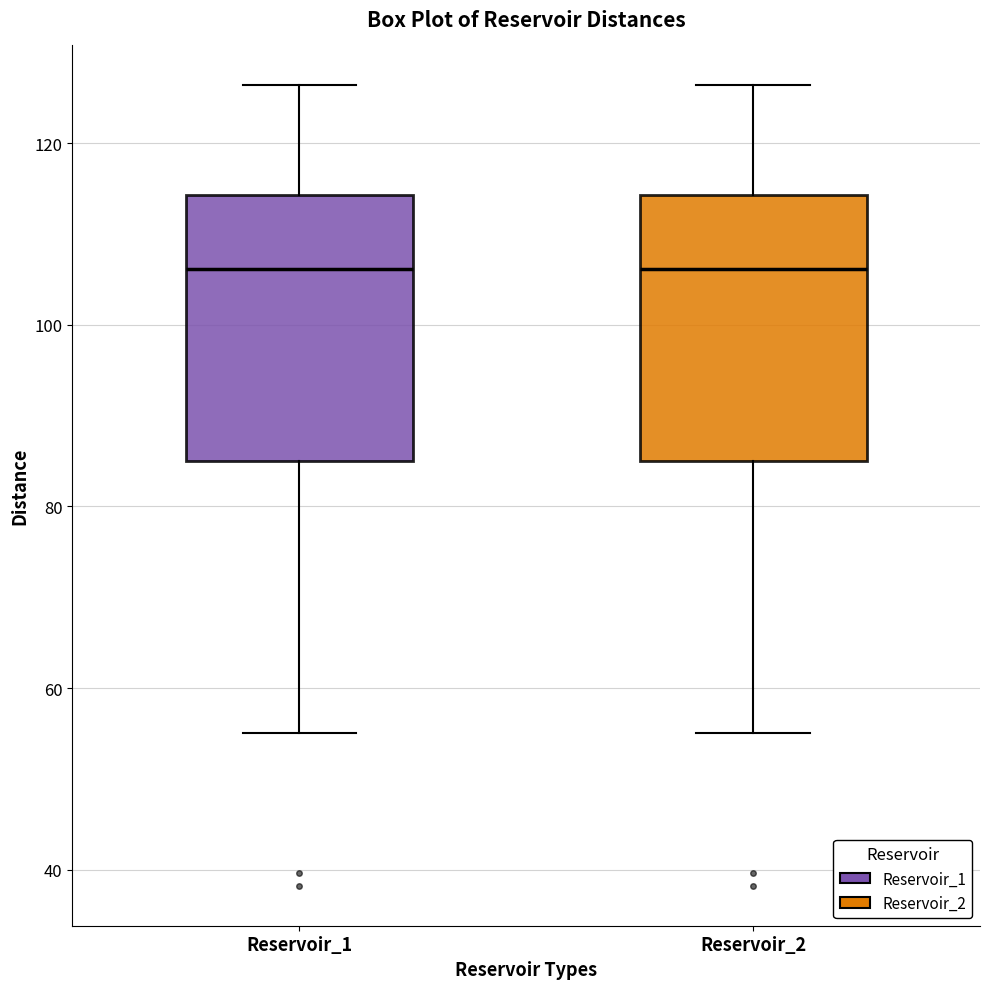

Reading left to right, transcribe this box plot: for each box, give where its median line is, the range the box spans, and where its two whiskers end, as read against the y-axis. The values are not printed on the chart, so give them approximately, as read against the axis.

Reservoir_1: median 106, box 86 to 114, whiskers 56 to 126
Reservoir_2: median 106, box 86 to 114, whiskers 56 to 126